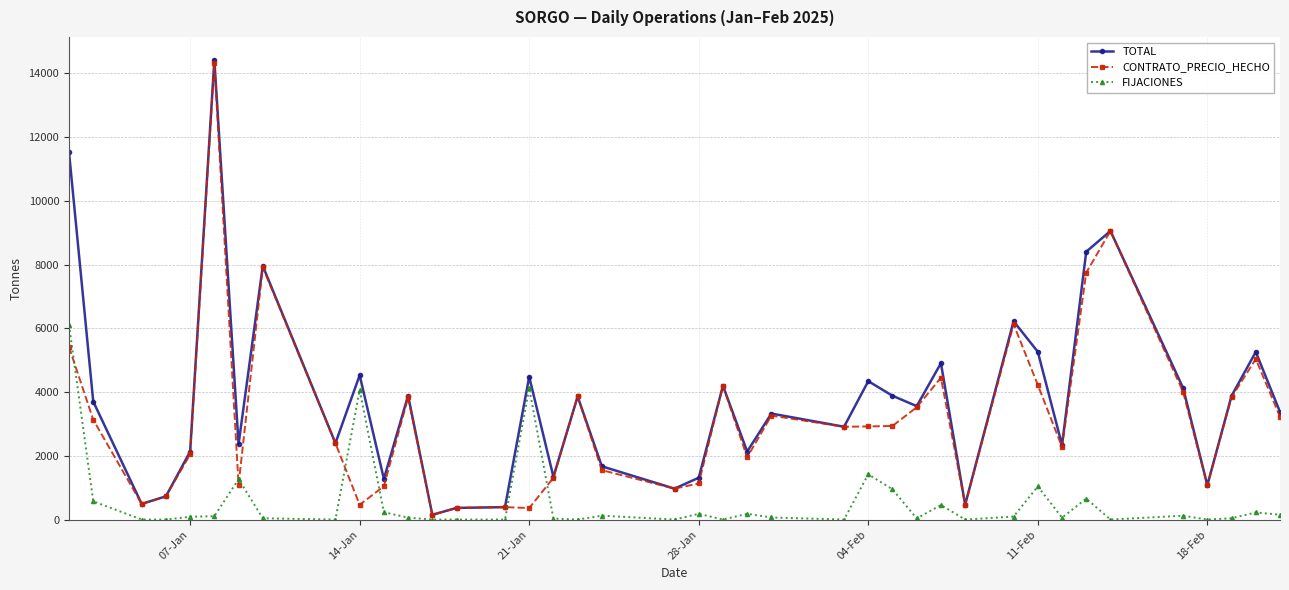

Which series has the widest spread of values?

TOTAL